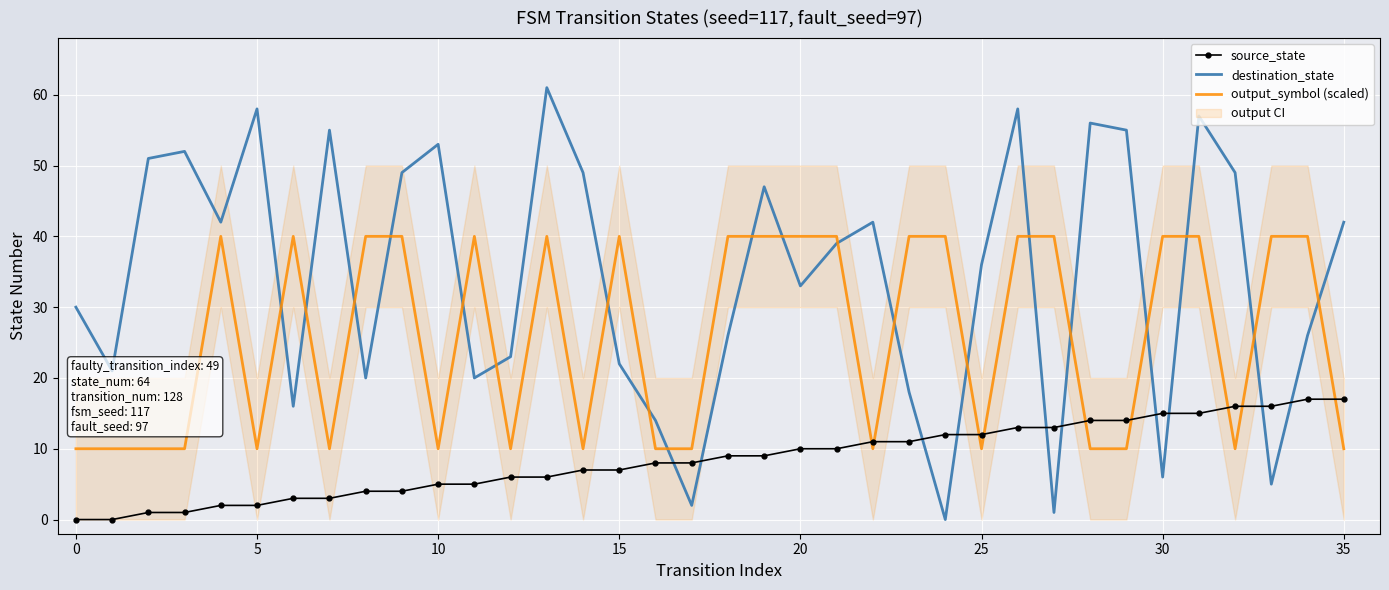

How many intersections are there between output_symbol (scaled) and destination_state?

20